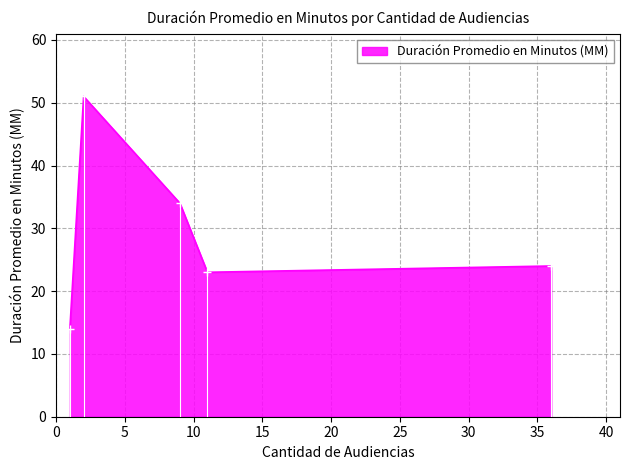

Does the chart display data point markers on the line(s)?

Yes